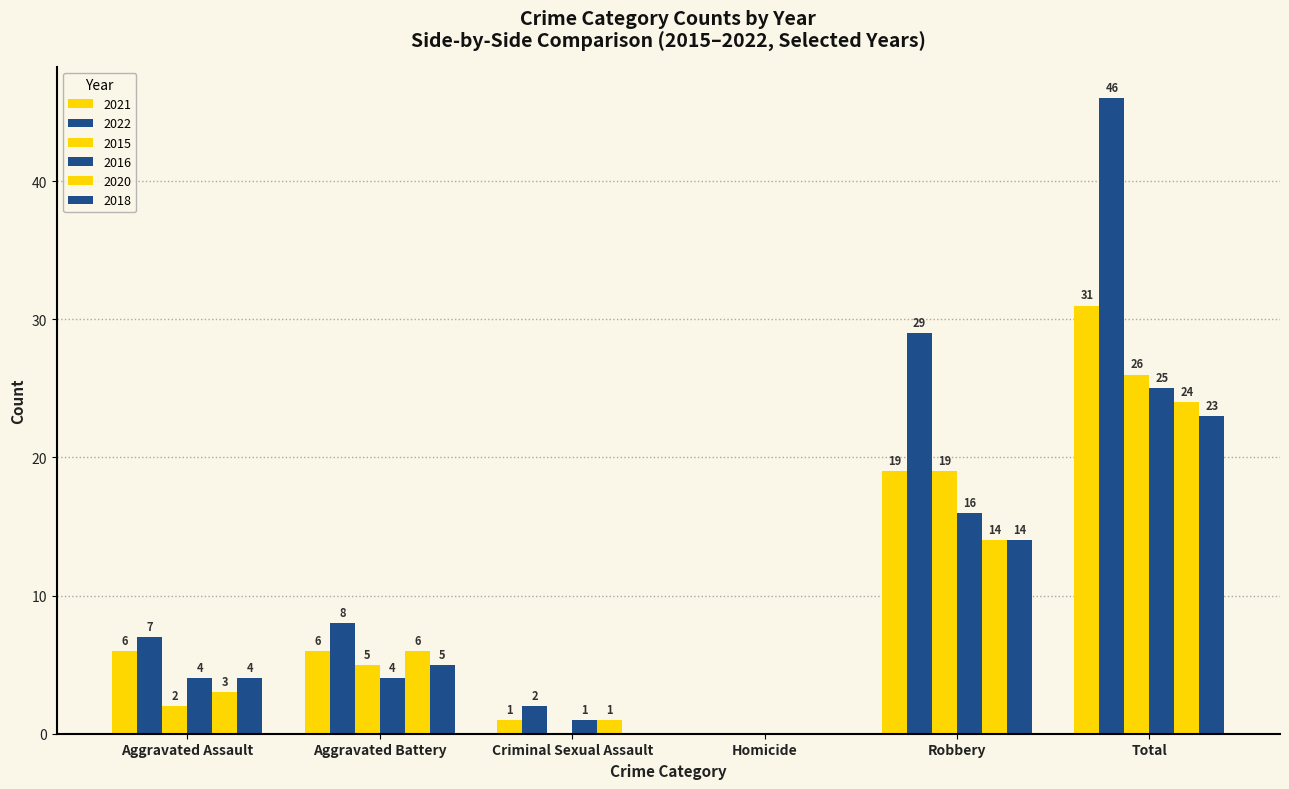

What is the highest value of the 2015 series?

26